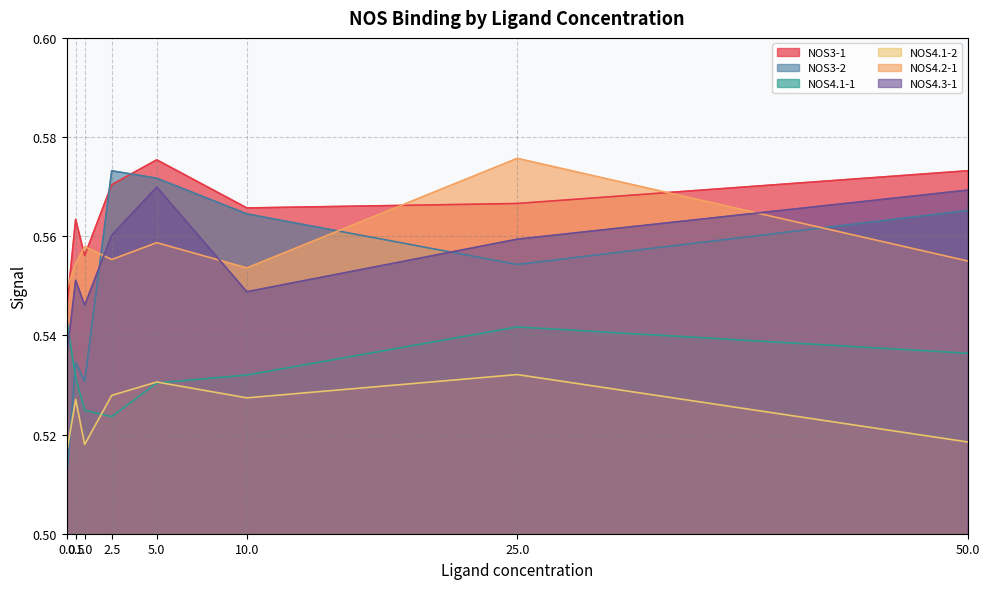

List the labels in order of NOS4.2-1 value, largest first.

25.0, 5.0, 1.0, 2.5, 50.0, 0.5, 10.0, 0.0